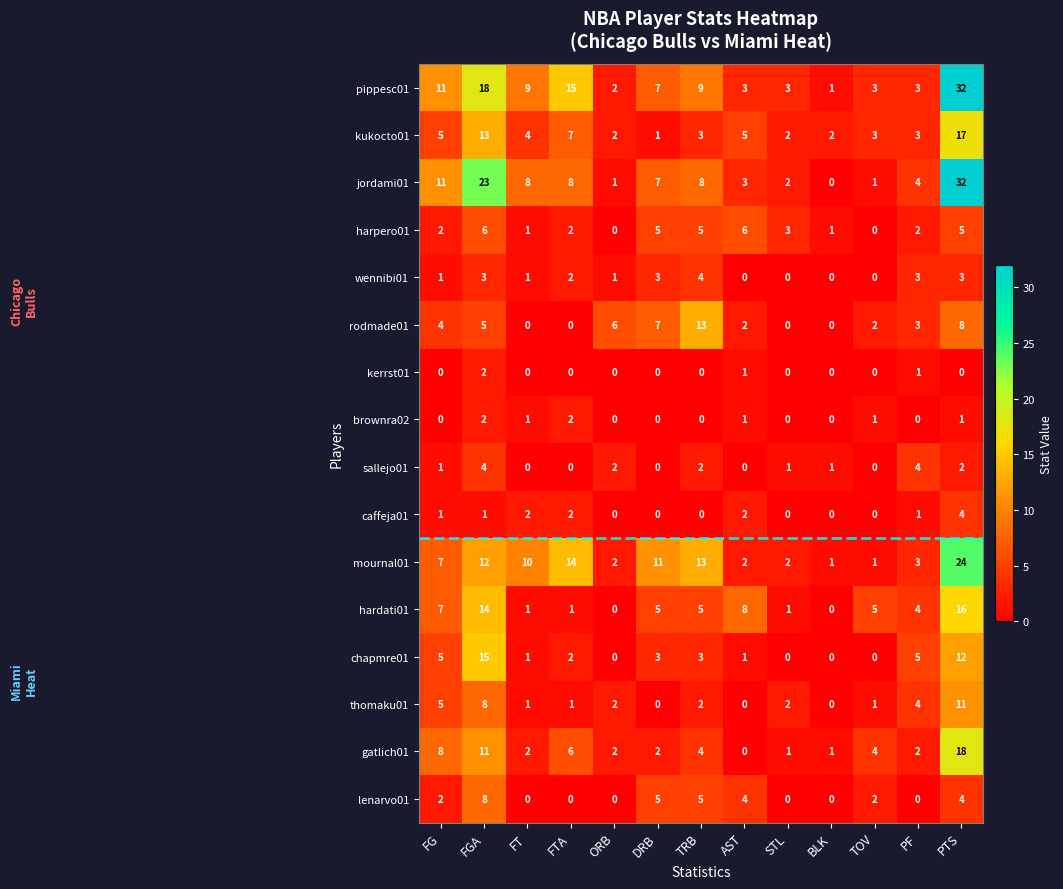

Is it true that rodmade01 equals -6 at FTA?

False